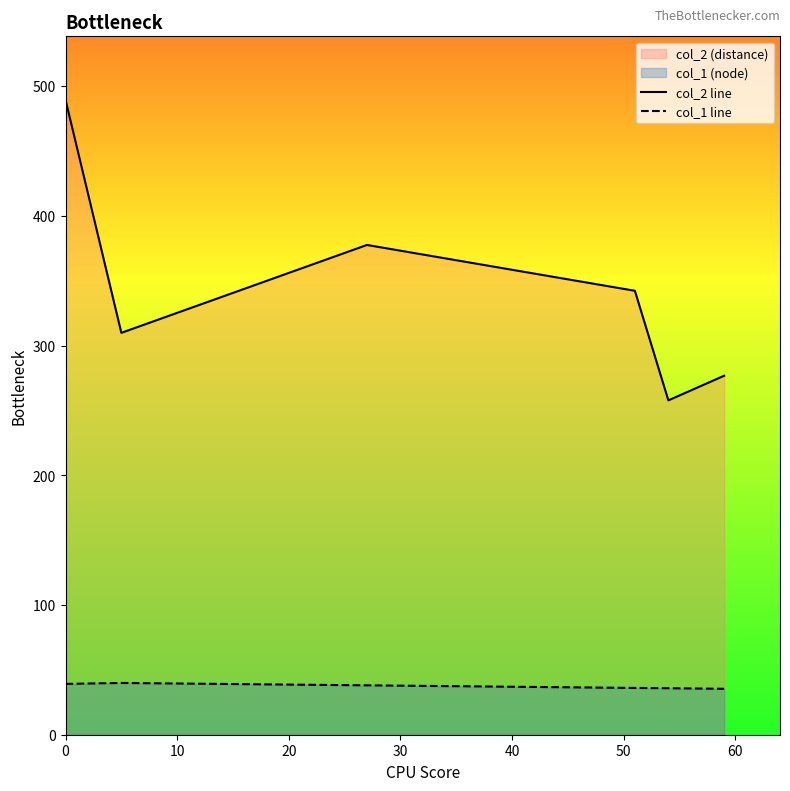

Which series has the largest total across all categories?

col_2 line